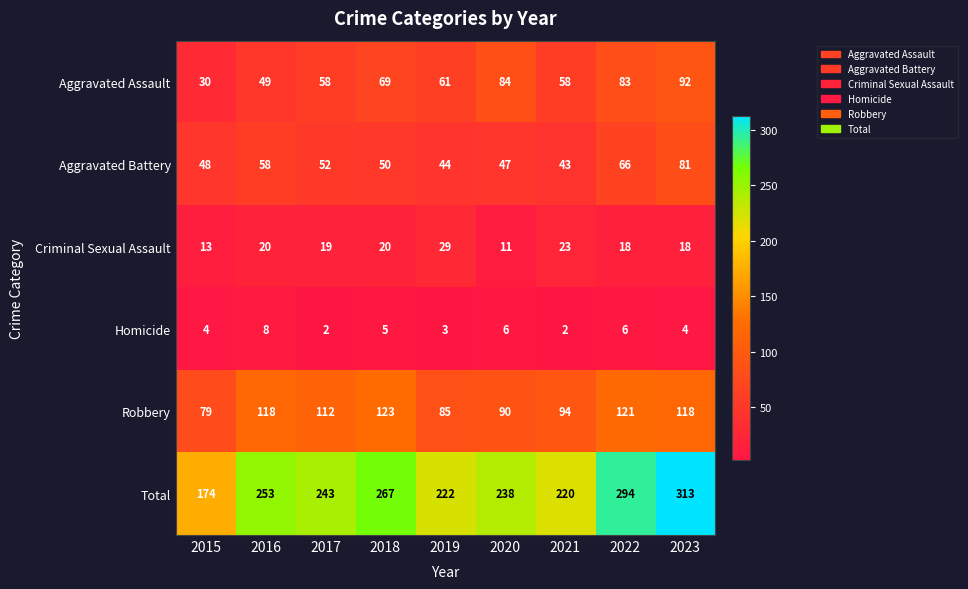

Where is Aggravated Assault nearest to the value 61?

2019